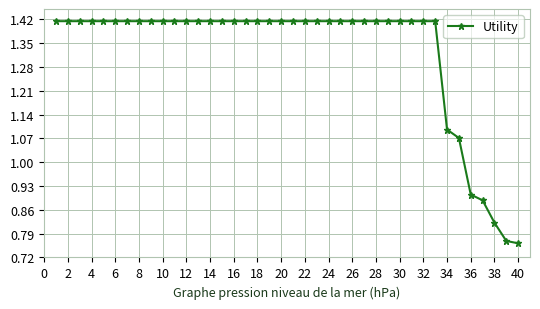

What is the average value?

1.3